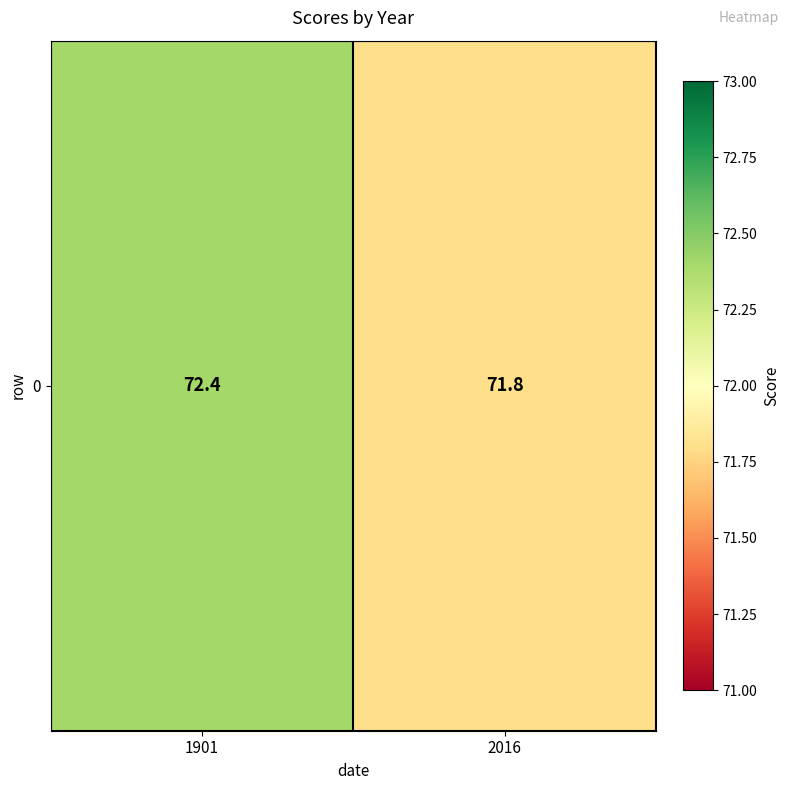

List the labels in order of value, largest first.

1901, 2016